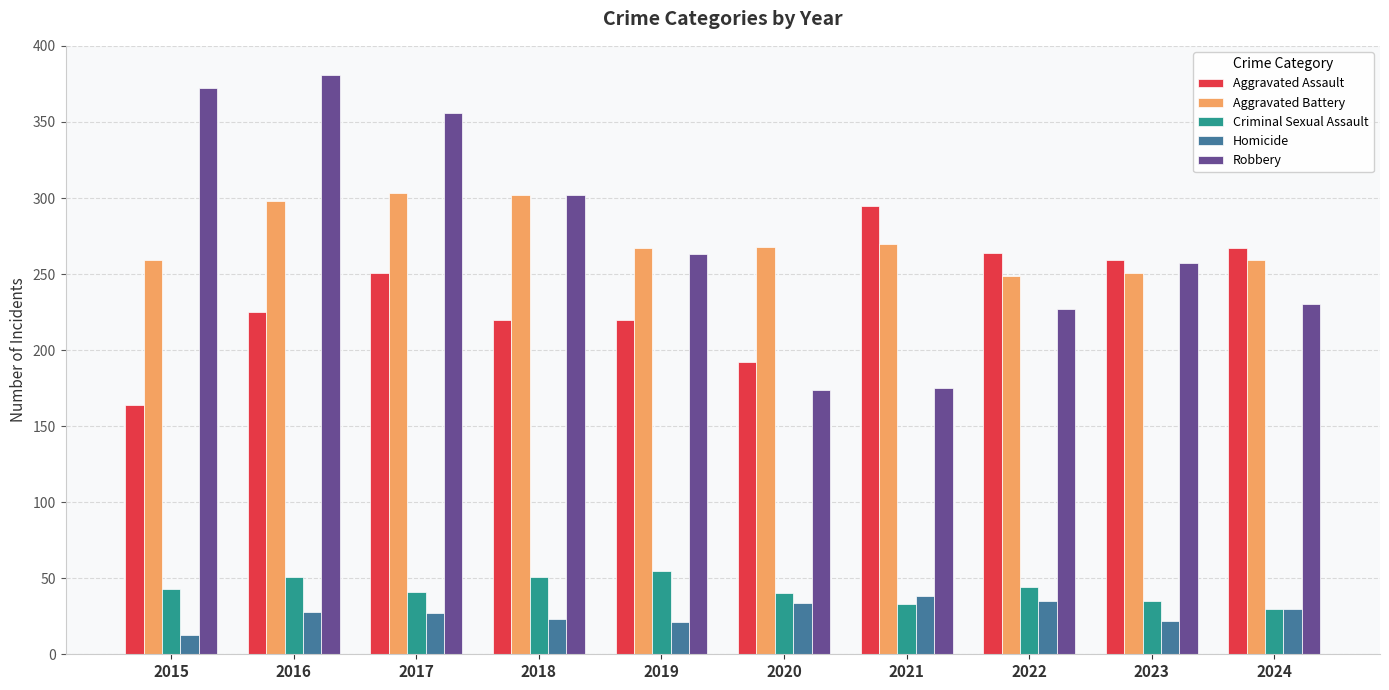

The value of Aggravated Battery at 2016 is 298. True or false?

True